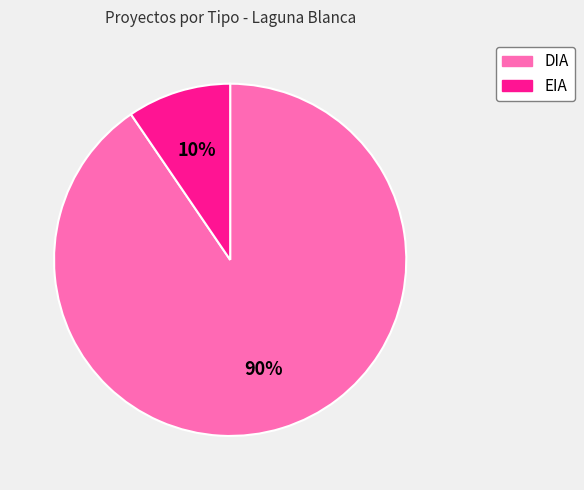

Which has a higher value, DIA or EIA?

DIA